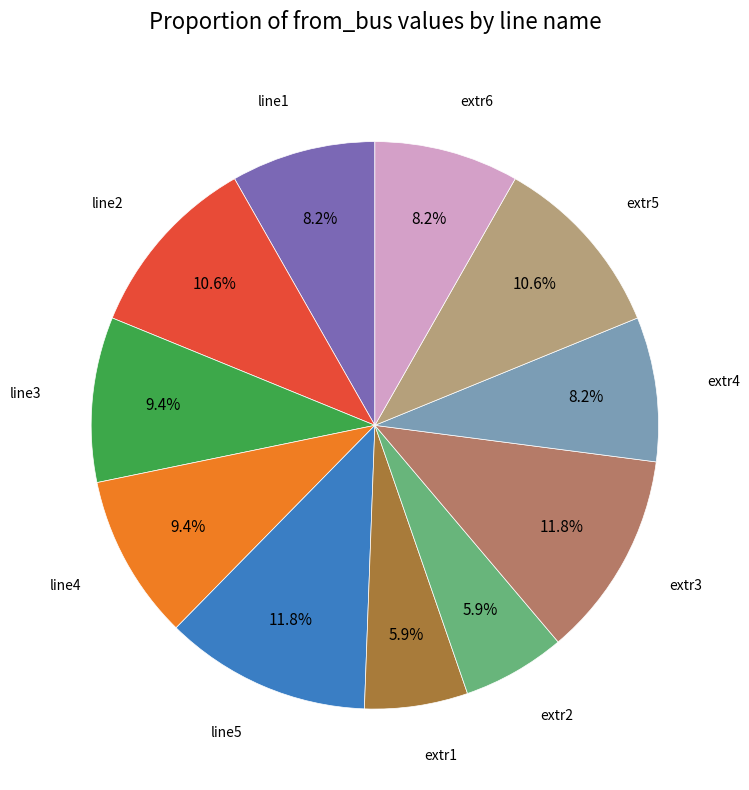

Is line5 the majority of the pie?

No